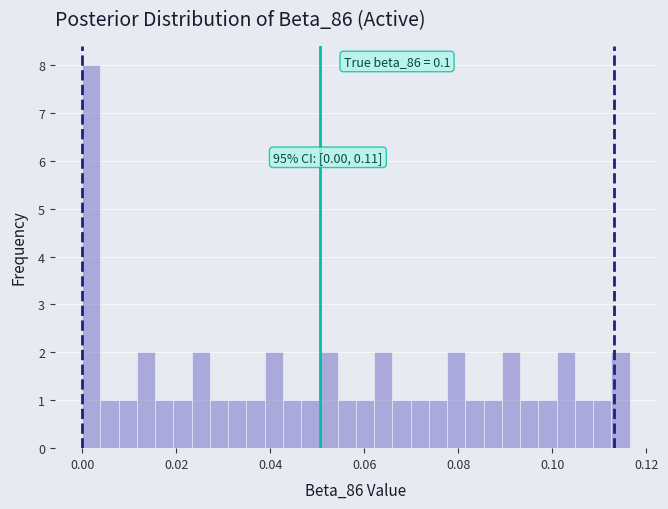

Read against the x-axis, roughly where is the centre of the tallest bar?

0.002